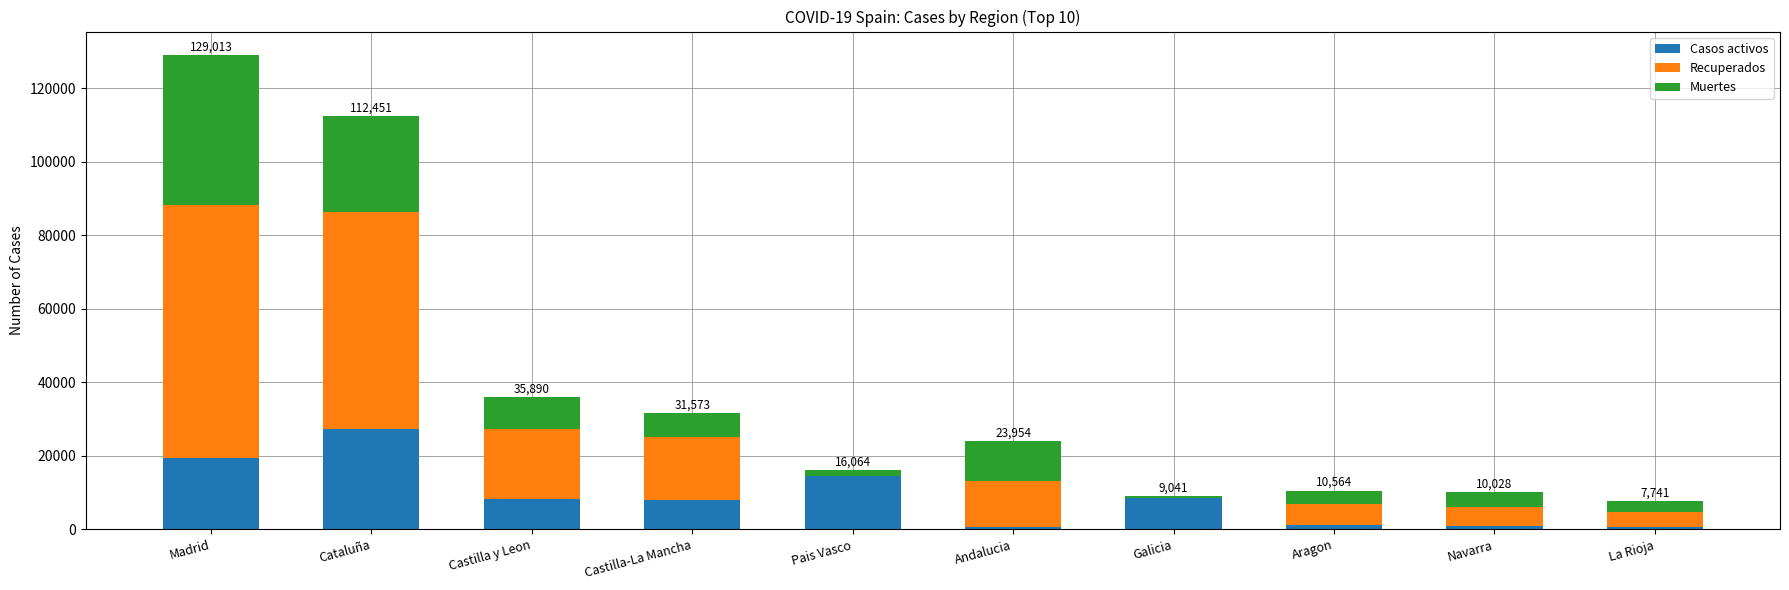

At which category is the sum across all series the highest?

Madrid